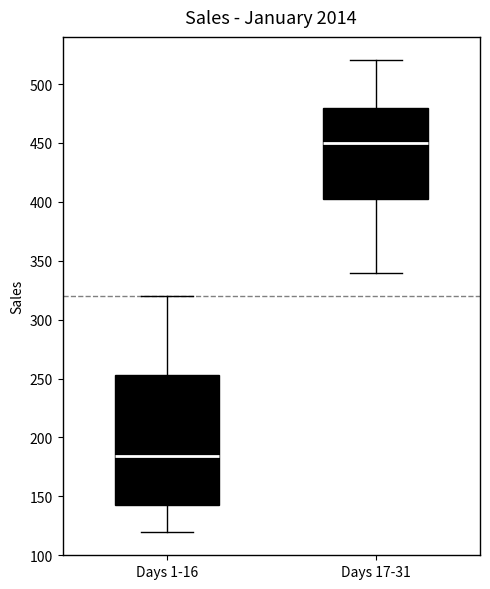

Reading left to right, transcribe this box plot: for each box, give where its median line is, the range the box spans, and where its two whiskers end, as read against the y-axis. The values are not printed on the chart, so give them approximately, as read against the axis.

Days 1-16: median 185, box 145 to 255, whiskers 120 to 320
Days 17-31: median 450, box 400 to 480, whiskers 340 to 520